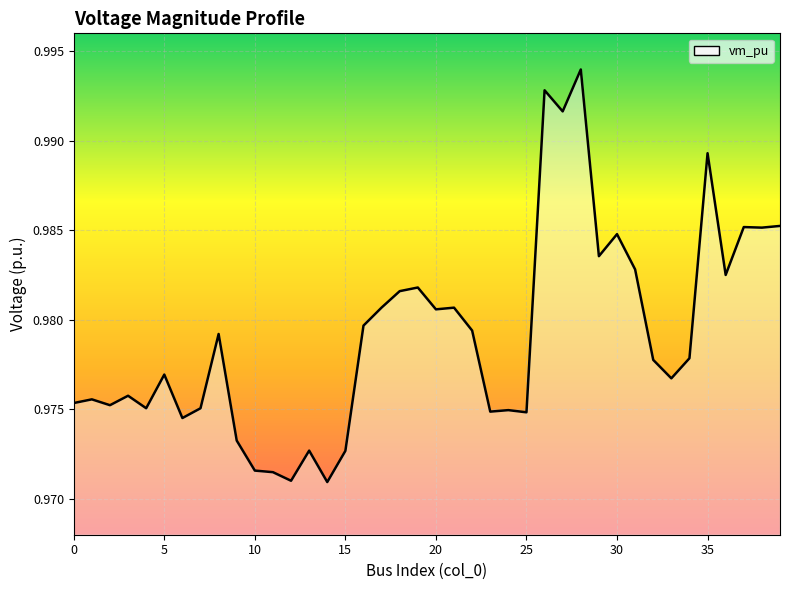

Count the number of categories in the chart.

40